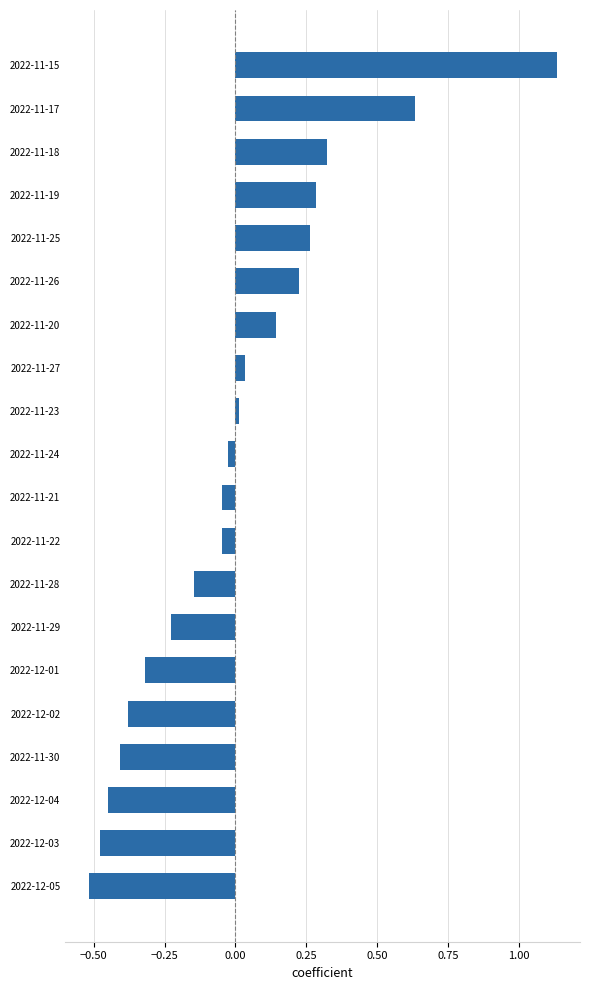

Are the bars horizontal?

Yes